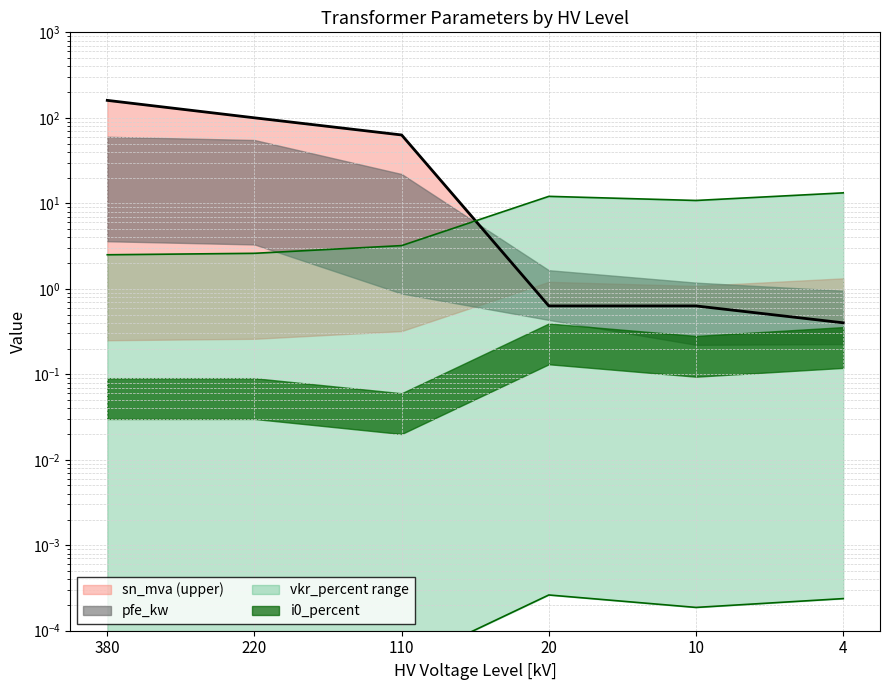

What is the difference between the second highest and minimum values in the sn_mva series?

99.6